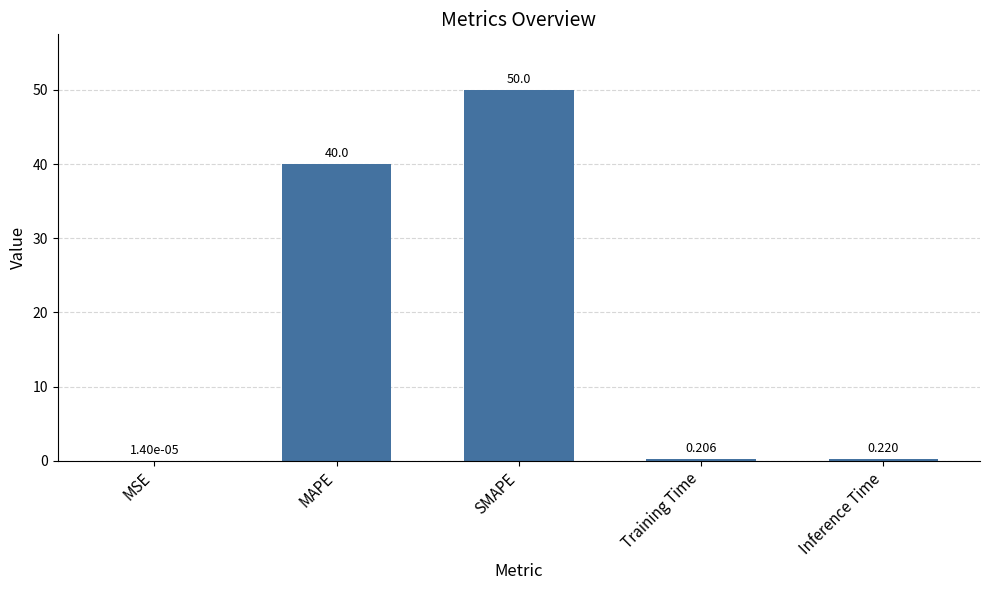

Which label corresponds to the largest value in the chart?

SMAPE